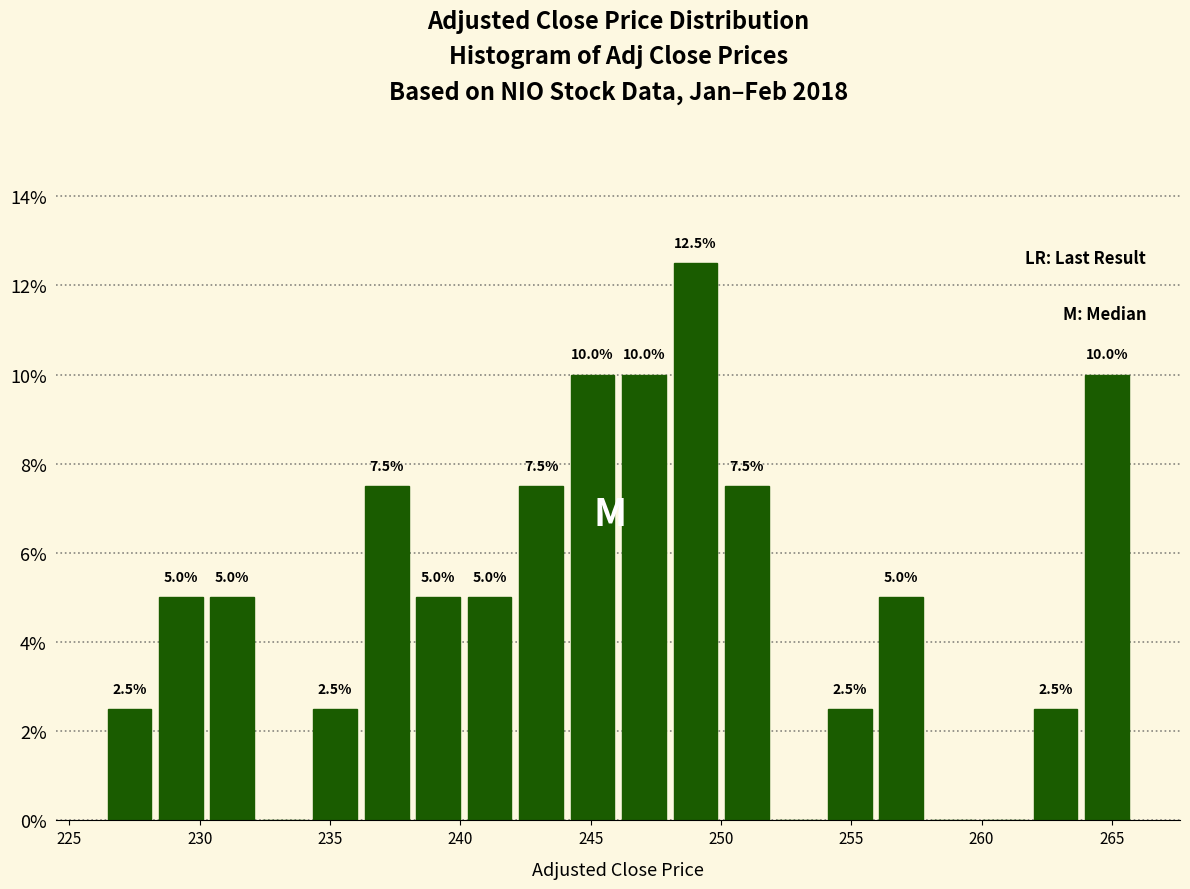

Around what value on the x-axis is the tallest bar? Give the approximate position of its centre, as read against the axis.

249.0